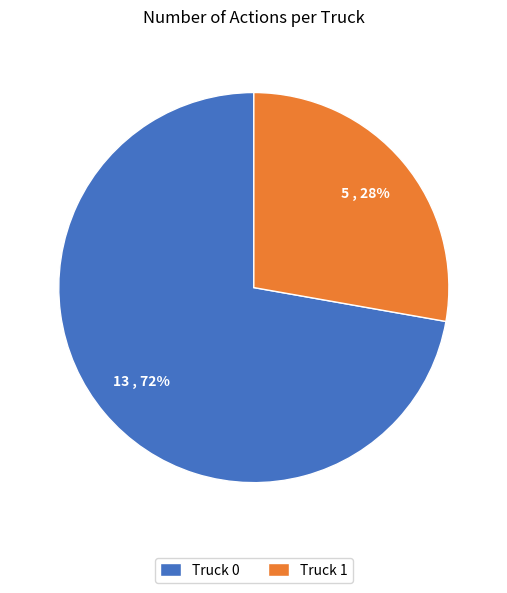

Is Truck 1 the majority of the pie?

No